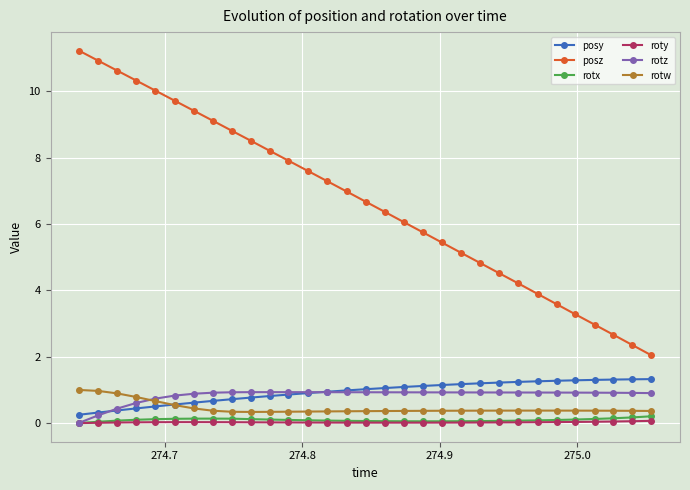

True or false: rotz and posz intersect in this chart.

False